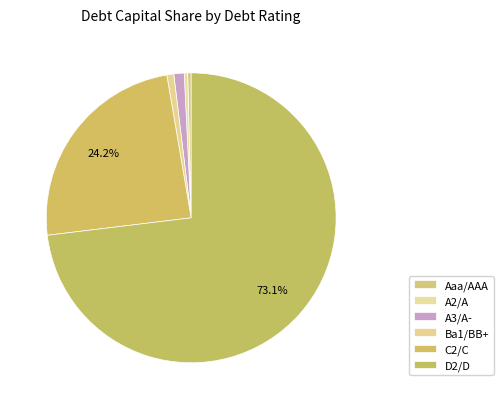

Is there a majority slice in this chart?

Yes